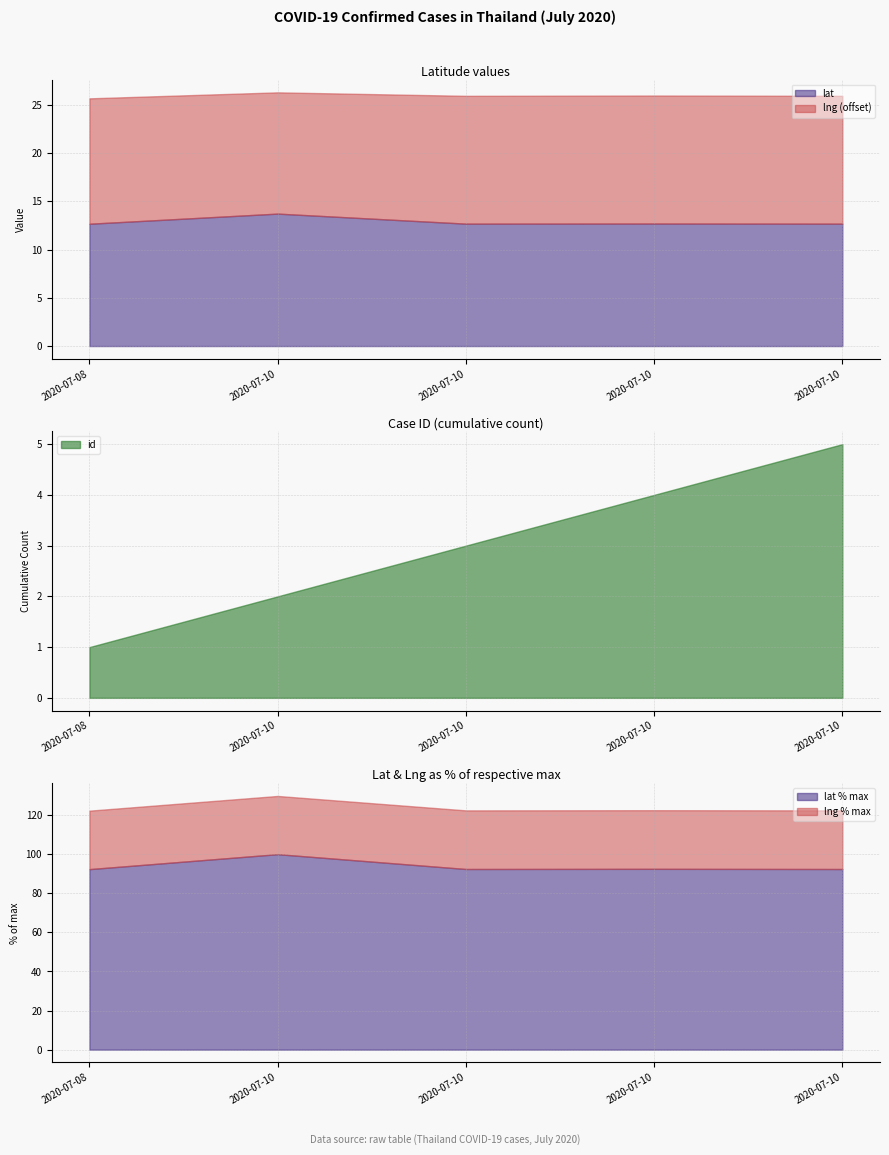

True or false: lng and lat cross at least once.

False